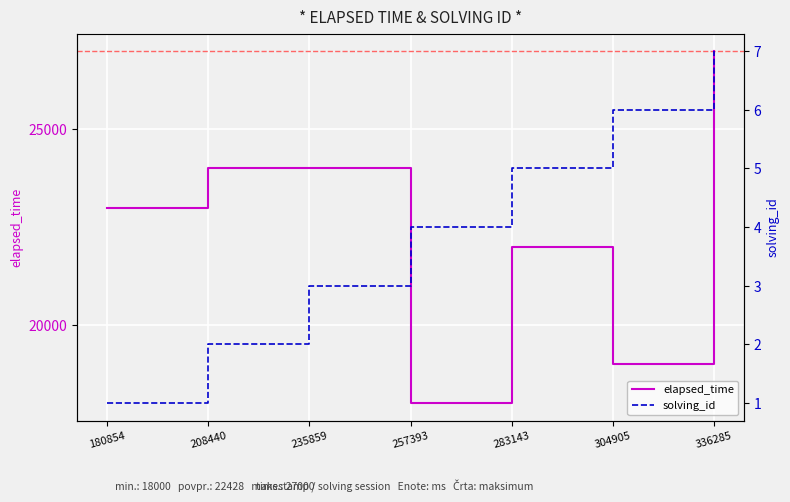

At which label does elapsed_time first exceed 23000?

208440